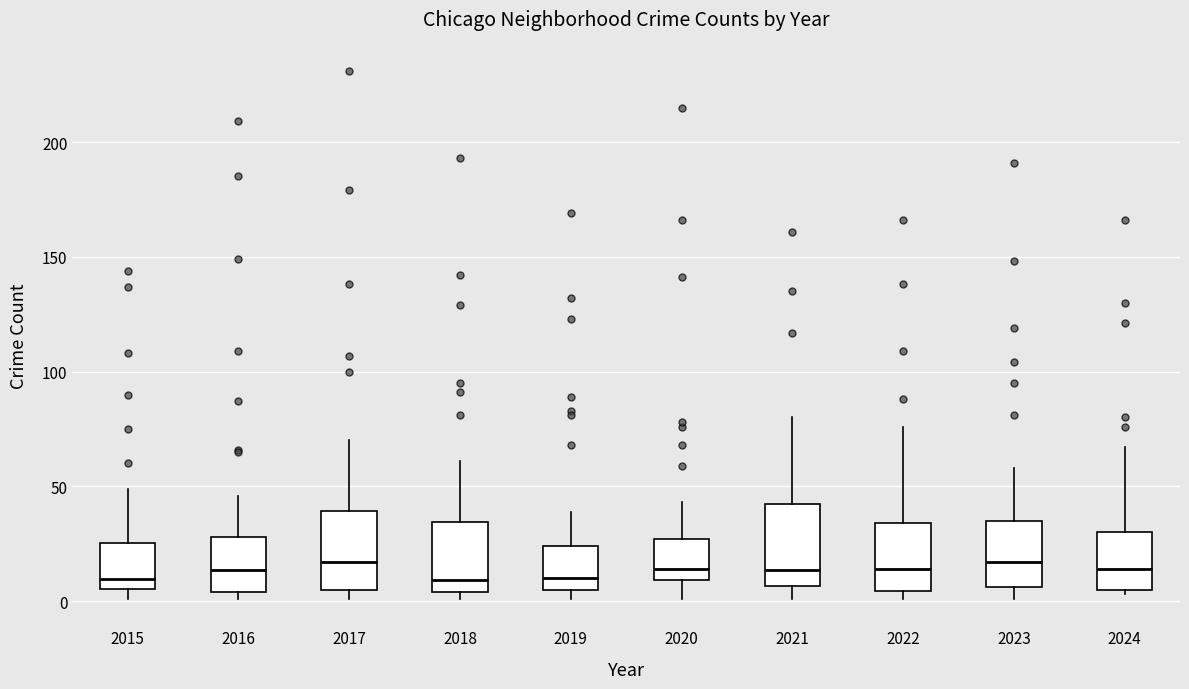

Reading left to right, transcribe this box plot: for each box, give where its median line is, the range the box spans, and where its two whiskers end, as read against the y-axis. The values are not printed on the chart, so give them approximately, as read against the axis.

2015: median 10, box 5 to 25, whiskers 0 to 50
2016: median 15, box 5 to 30, whiskers 0 to 45
2017: median 15, box 5 to 40, whiskers 0 to 70
2018: median 10, box 5 to 35, whiskers 0 to 60
2019: median 10, box 5 to 25, whiskers 0 to 40
2020: median 15, box 10 to 25, whiskers 0 to 45
2021: median 15, box 5 to 45, whiskers 0 to 80
2022: median 15, box 5 to 35, whiskers 0 to 75
2023: median 15, box 5 to 35, whiskers 0 to 60
2024: median 15, box 5 to 30, whiskers 5 (just below the box's lower edge) to 65